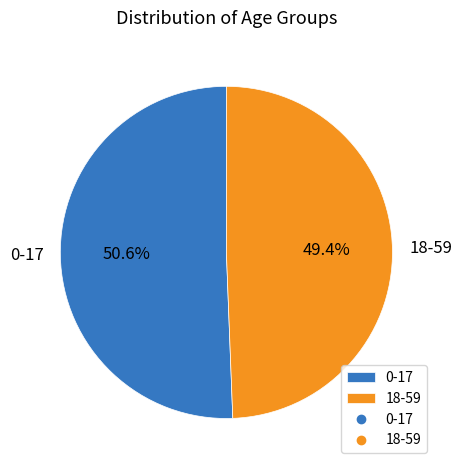

Is it true that 18-59 is 57% of the pie?

False